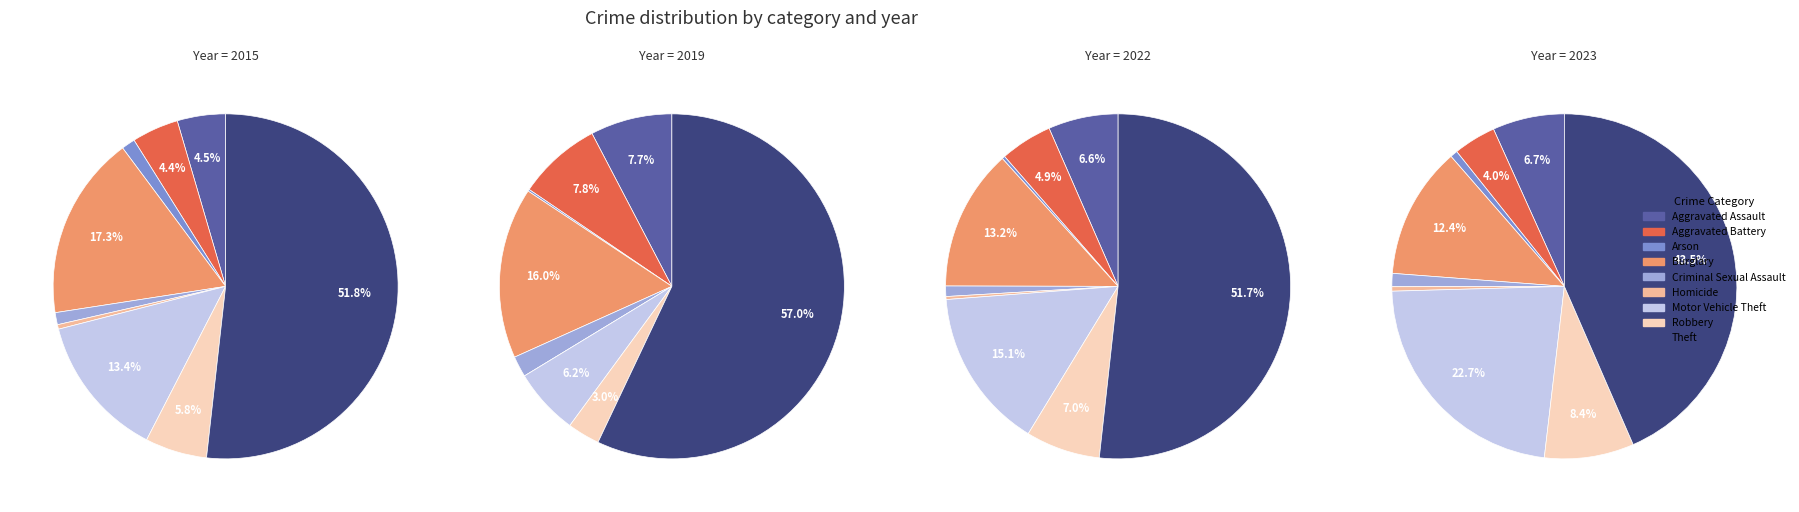

Is it true that Homicide is 0% of the pie?

True